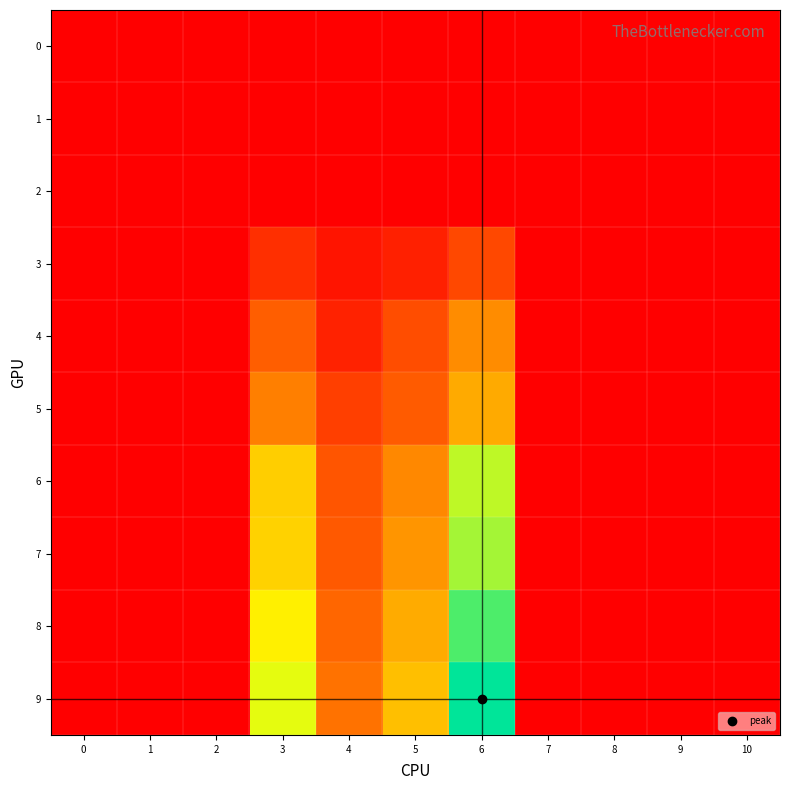

Reading right to left, what are all the values shown in this chart?

0: 10=0.0	9=0.0	8=0.0	7=0.0	6=0.0	5=0.0	4=0.0	3=0.0	2=0.0	1=0.0	0=0.0
1: 10=0.0	9=0.0	8=0.0	7=0.0	6=0.0	5=0.0	4=0.0	3=0.0	2=0.0	1=0.0	0=0.0
2: 10=0.0	9=0.0	8=0.0	7=0.0	6=0.0	5=0.0	4=0.0	3=0.0	2=0.0	1=0.0	0=0.0
3: 10=0.0	9=0.0	8=0.0	7=0.0	6=2.5	5=1.1	4=0.7	3=1.6	2=0.0	1=0.0	0=0.0
4: 10=0.0	9=0.0	8=0.0	7=0.0	6=4.8	5=2.7	4=1.2	3=3.2	2=0.0	1=0.0	0=0.0
5: 10=0.0	9=0.0	8=0.0	7=0.0	6=5.8	5=3.1	4=2.2	3=4.3	2=0.0	1=0.0	0=0.0
6: 10=0.0	9=0.0	8=0.0	7=0.0	6=9.8	5=4.6	4=2.9	3=7.0	2=0.0	1=0.0	0=0.0
7: 10=0.0	9=0.0	8=0.0	7=0.0	6=10.2	5=5.1	4=3.1	3=7.2	2=0.0	1=0.0	0=0.0
8: 10=0.0	9=0.0	8=0.0	7=0.0	6=11.7	5=5.9	4=3.5	3=8.2	2=0.0	1=0.0	0=0.0
9: 10=0.0	9=0.0	8=0.0	7=0.0	6=13.0	5=6.5	4=3.9	3=9.1	2=0.0	1=0.0	0=0.0